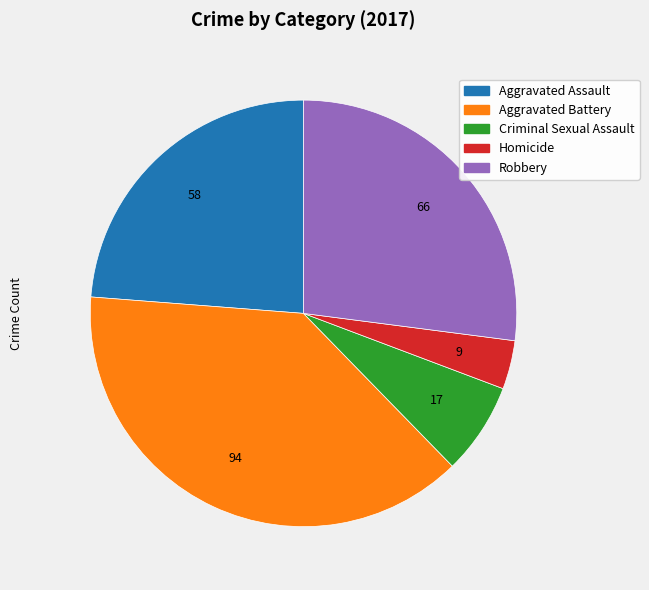

Is Robbery the majority of the pie?

No